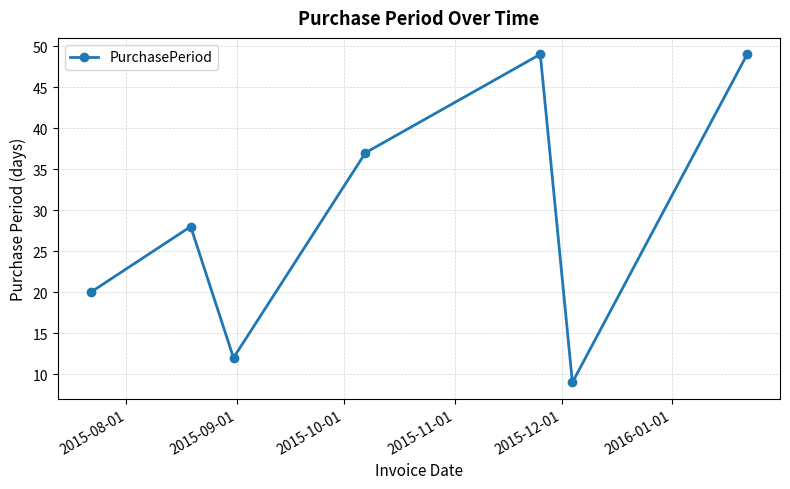

What is the average value?

29